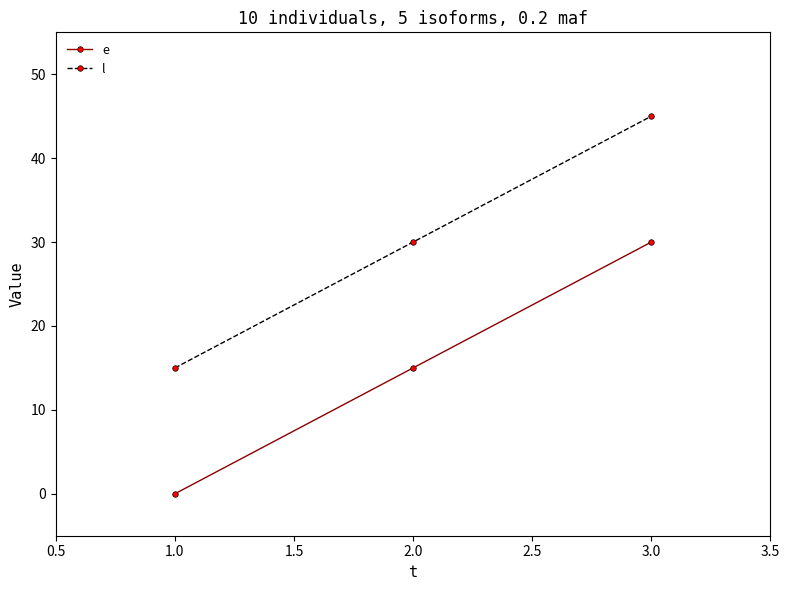

Rank the series by their average value, from lowest to highest.

e, l